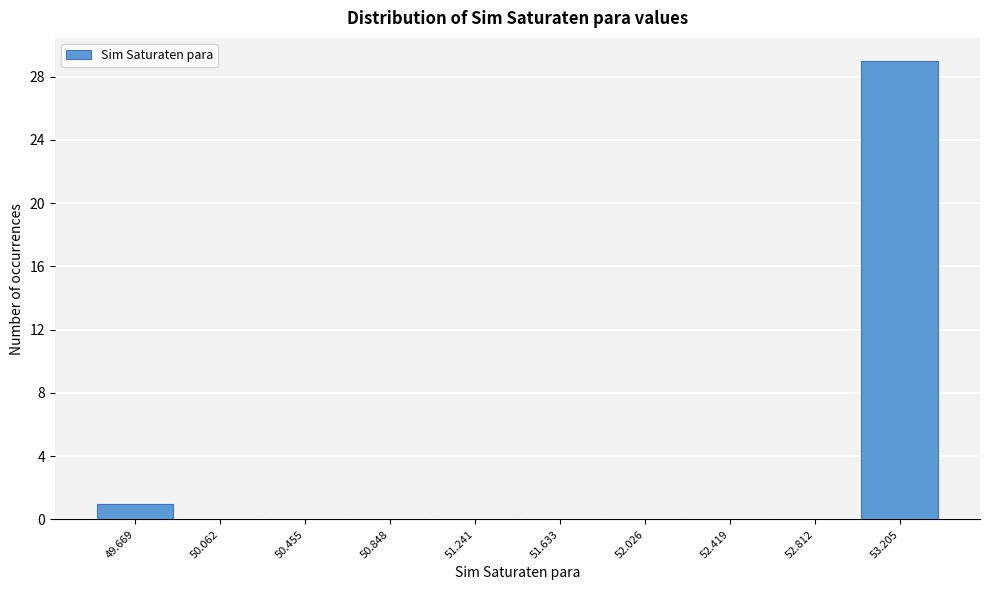

Reading left to right, extract all data points from this chart.

49.669=1	50.062=0	50.455=0	50.848=0	51.241=0	51.633=0	52.026=0	52.419=0	52.812=0	53.205=29